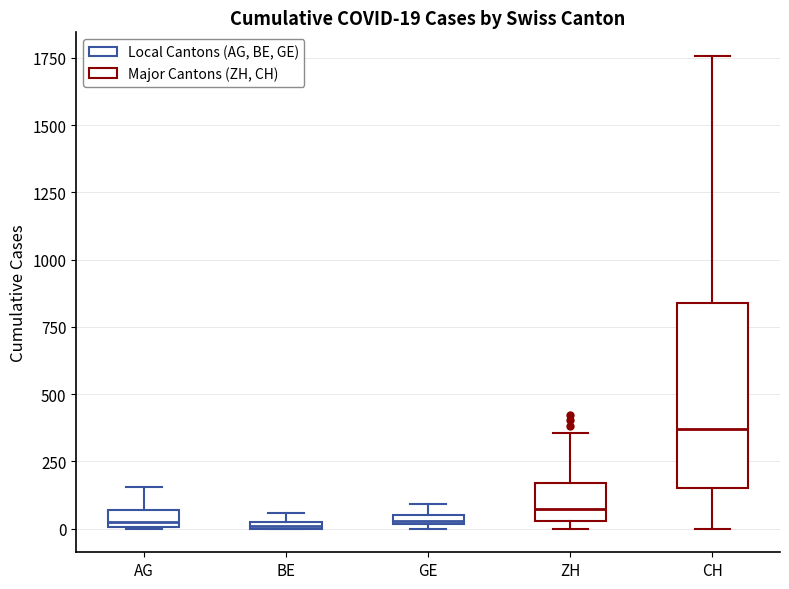

Comparing the boxes themselves (not the whiskers), which one is the tallest?

CH